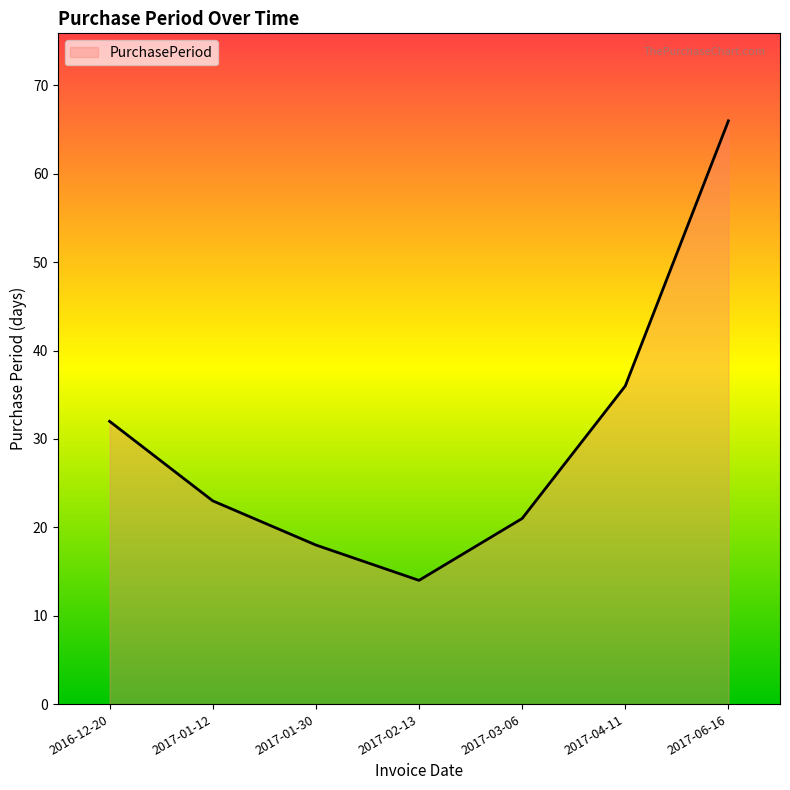

How many distinct data groups are displayed?

1